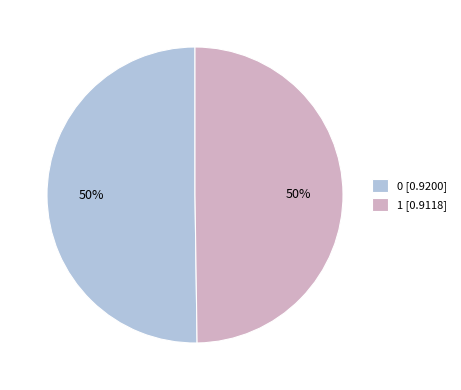

Combined, do 0 [0.9200] and 1 [0.9118] account for over 50%?

Yes